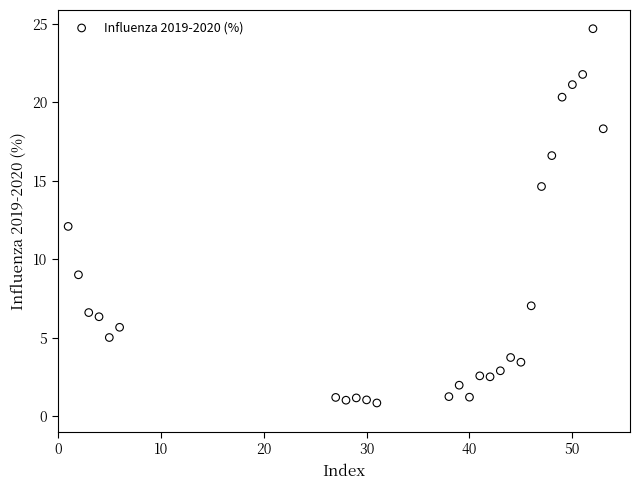

What is the range of X values (max minus min)?

52.0